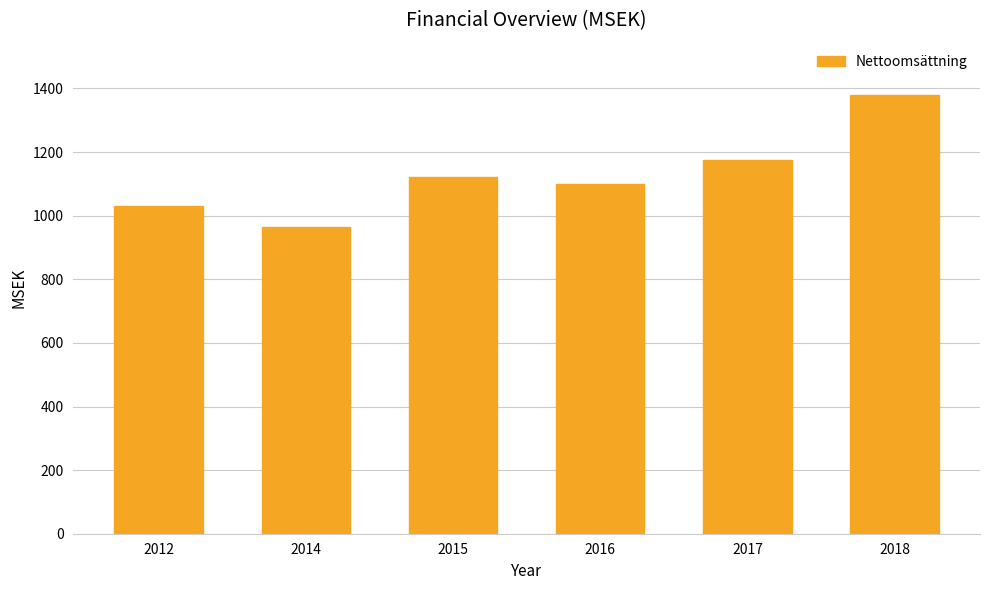

Where is the data nearest to the value 1171?

2017